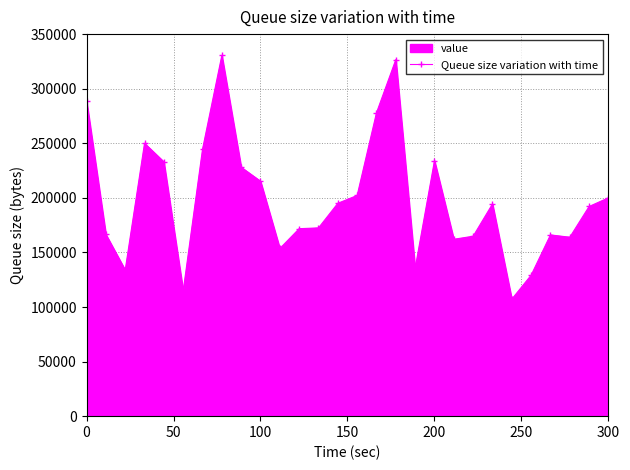

What is the smallest value displayed?

107189.9